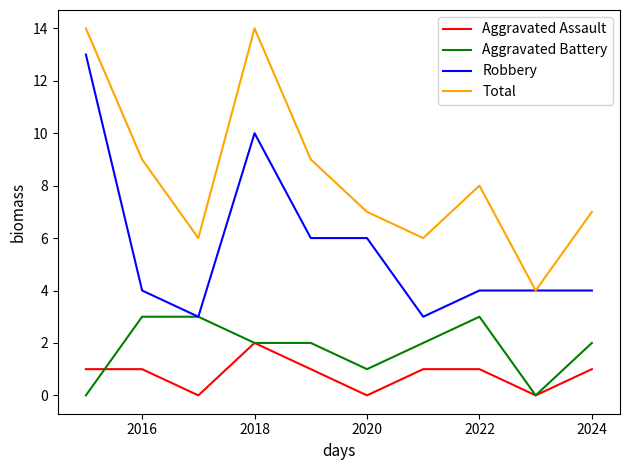

Rank the series by their maximum value, from lowest to highest.

Aggravated Assault, Aggravated Battery, Robbery, Total